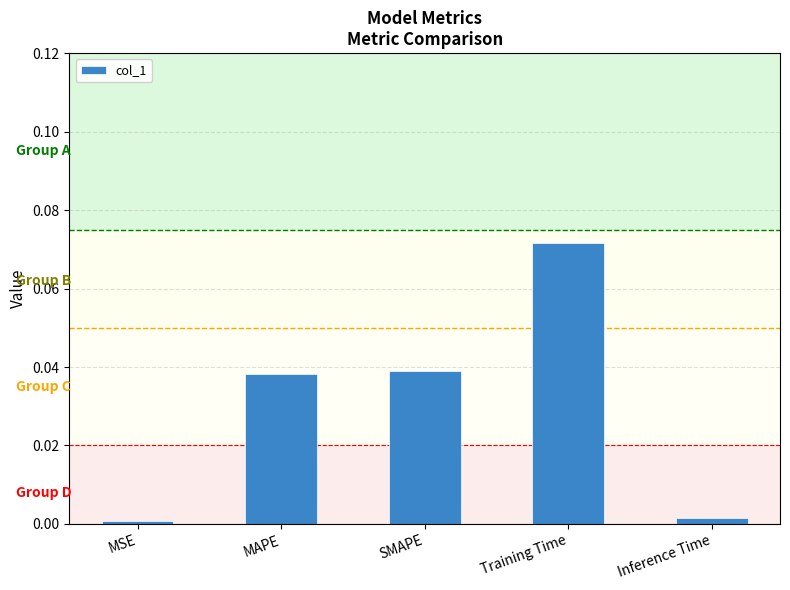

Which category has the highest value across all series?

Training Time